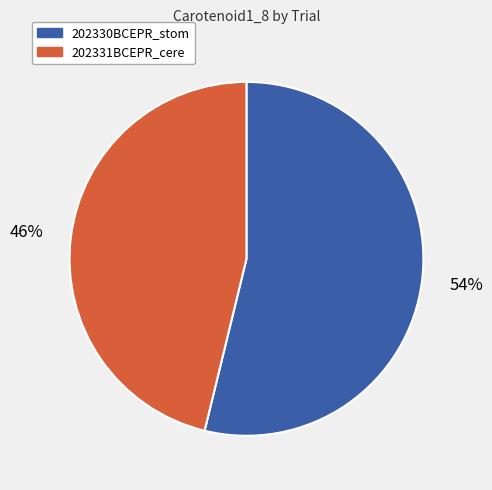

Which has a higher value, 202331BCEPR_cere or 202330BCEPR_stom?

202330BCEPR_stom